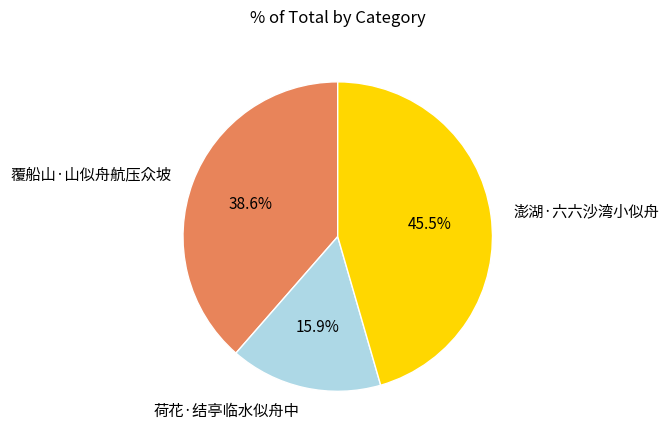

Rank the categories by value from lowest to highest.

荷花·结亭临水似舟中, 覆船山·山似舟航压众坡, 澎湖·六六沙湾小似舟